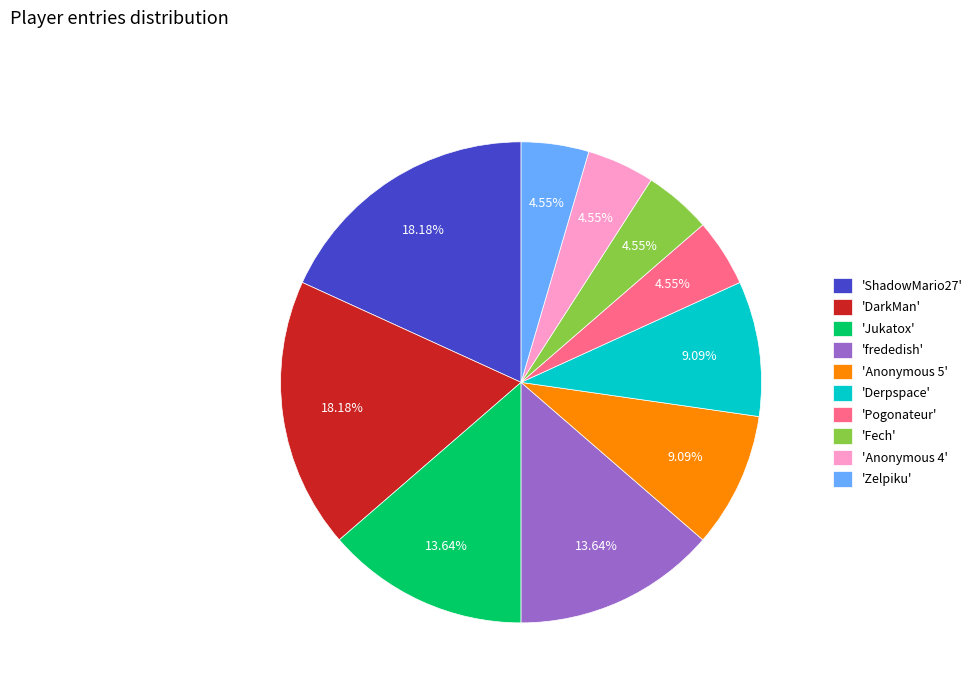

Is the sum of 'Anonymous 5' and 'ShadowMario27' greater than half?

No